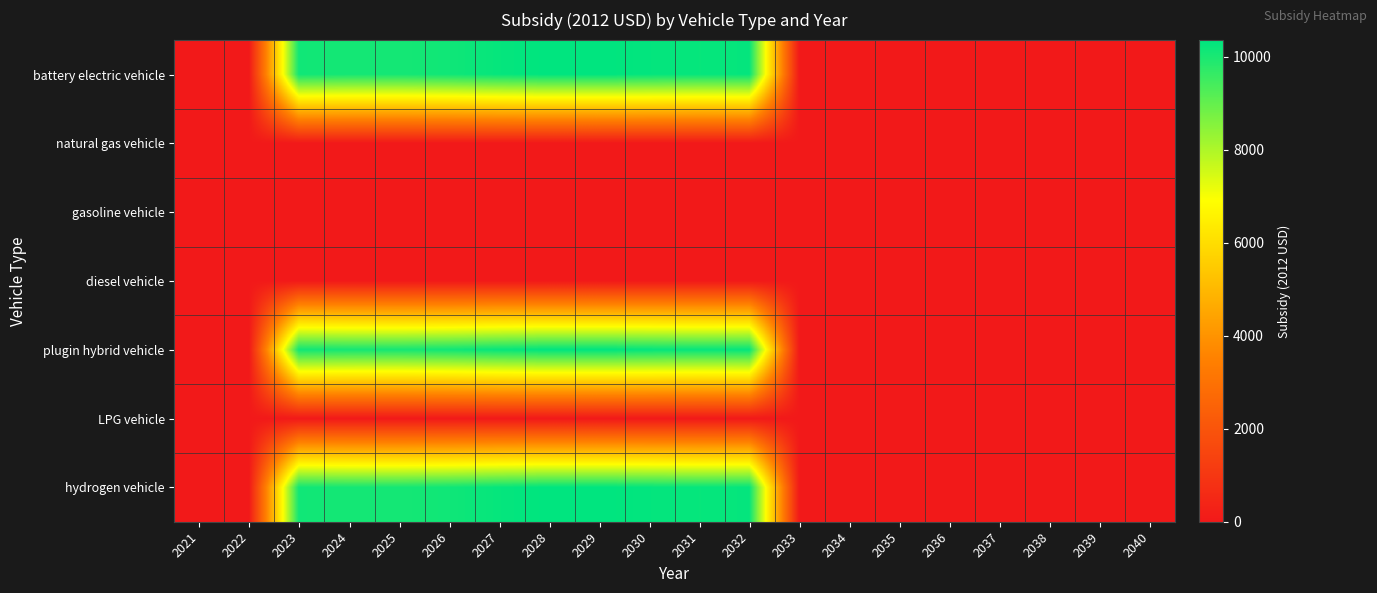

Reading right to left, what are all the values shown in this chart?

battery electric vehicle: 2040=0.0	2039=0.0	2038=0.0	2037=0.0	2036=0.0	2035=0.0	2034=0.0	2033=0.0	2032=10279.8	2031=10251.9	2030=10294.2	2029=10353.7	2028=10350.8	2027=10269.1	2026=10127.4	2025=10050.8	2024=10059.8	2023=10121.2	2022=0.0	2021=0.0
natural gas vehicle: 2040=0.0	2039=0.0	2038=0.0	2037=0.0	2036=0.0	2035=0.0	2034=0.0	2033=0.0	2032=0.0	2031=0.0	2030=0.0	2029=0.0	2028=0.0	2027=0.0	2026=0.0	2025=0.0	2024=0.0	2023=0.0	2022=0.0	2021=0.0
gasoline vehicle: 2040=0.0	2039=0.0	2038=0.0	2037=0.0	2036=0.0	2035=0.0	2034=0.0	2033=0.0	2032=0.0	2031=0.0	2030=0.0	2029=0.0	2028=0.0	2027=0.0	2026=0.0	2025=0.0	2024=0.0	2023=0.0	2022=0.0	2021=0.0
diesel vehicle: 2040=0.0	2039=0.0	2038=0.0	2037=0.0	2036=0.0	2035=0.0	2034=0.0	2033=0.0	2032=0.0	2031=0.0	2030=0.0	2029=0.0	2028=0.0	2027=0.0	2026=0.0	2025=0.0	2024=0.0	2023=0.0	2022=0.0	2021=0.0
plugin hybrid vehicle: 2040=0.0	2039=0.0	2038=0.0	2037=0.0	2036=0.0	2035=0.0	2034=0.0	2033=0.0	2032=10279.8	2031=10251.9	2030=10294.2	2029=10353.7	2028=10350.8	2027=10269.1	2026=10127.4	2025=10050.8	2024=10059.8	2023=10121.2	2022=0.0	2021=0.0
LPG vehicle: 2040=0.0	2039=0.0	2038=0.0	2037=0.0	2036=0.0	2035=0.0	2034=0.0	2033=0.0	2032=0.0	2031=0.0	2030=0.0	2029=0.0	2028=0.0	2027=0.0	2026=0.0	2025=0.0	2024=0.0	2023=0.0	2022=0.0	2021=0.0
hydrogen vehicle: 2040=0.0	2039=0.0	2038=0.0	2037=0.0	2036=0.0	2035=0.0	2034=0.0	2033=0.0	2032=10279.8	2031=10251.9	2030=10294.2	2029=10353.7	2028=10350.8	2027=10269.1	2026=10127.4	2025=10050.8	2024=10059.8	2023=10121.2	2022=0.0	2021=0.0